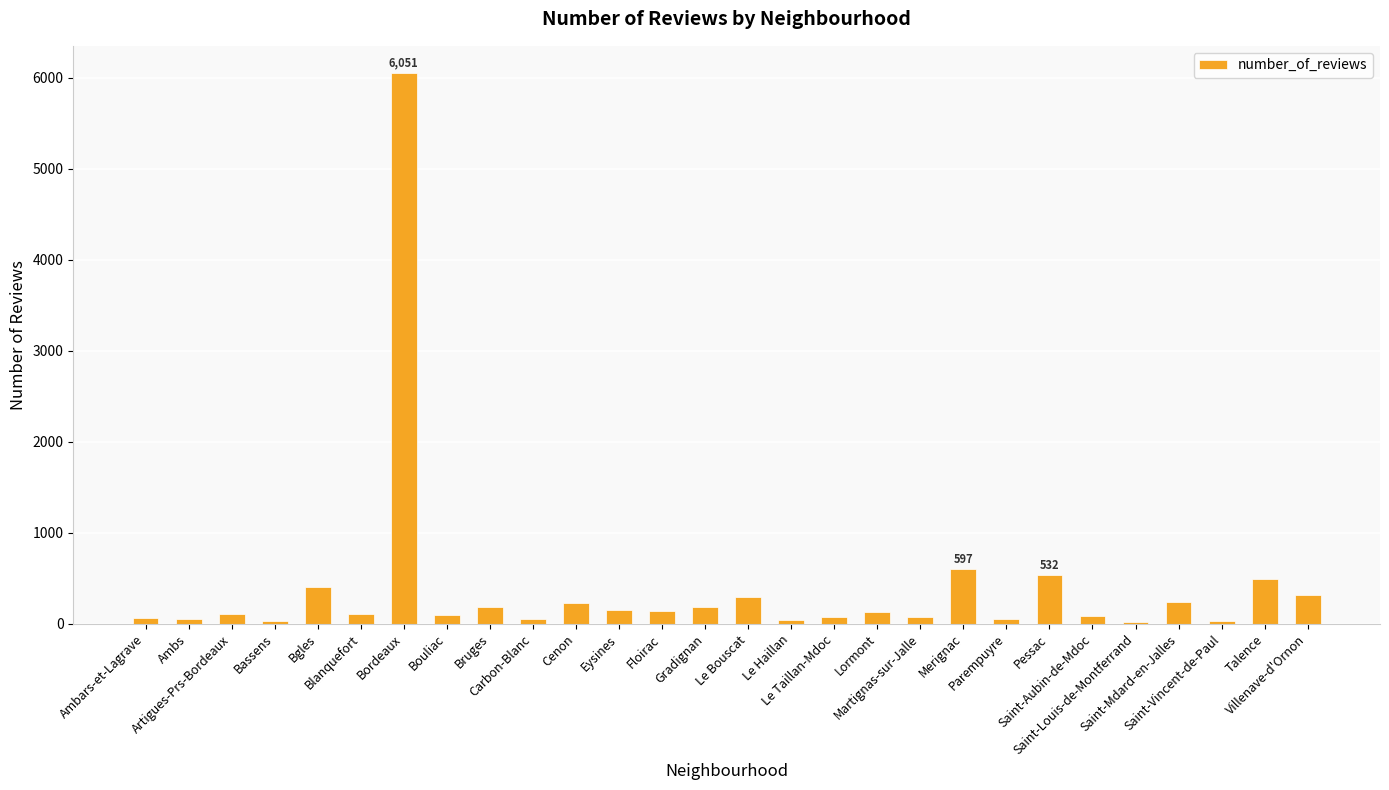

Approximately how many times larger is the value at Blanquefort compared to Artigues-Prs-Bordeaux?

1.0